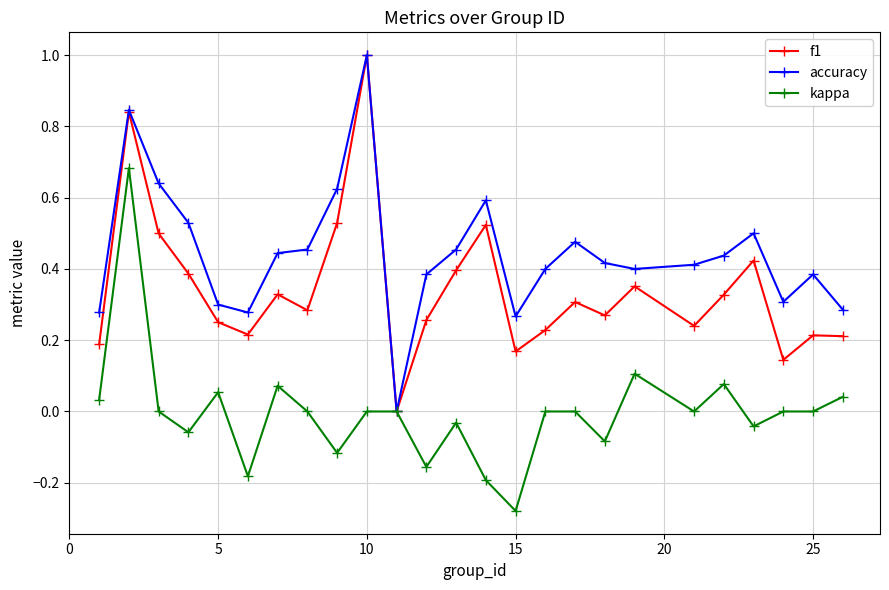

What is the greatest value displayed?

1.0